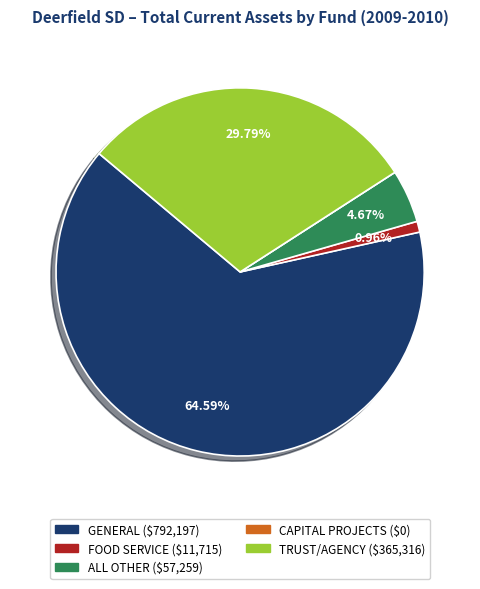

Do TRUST/AGENCY and ALL OTHER together represent more than half of the pie?

No